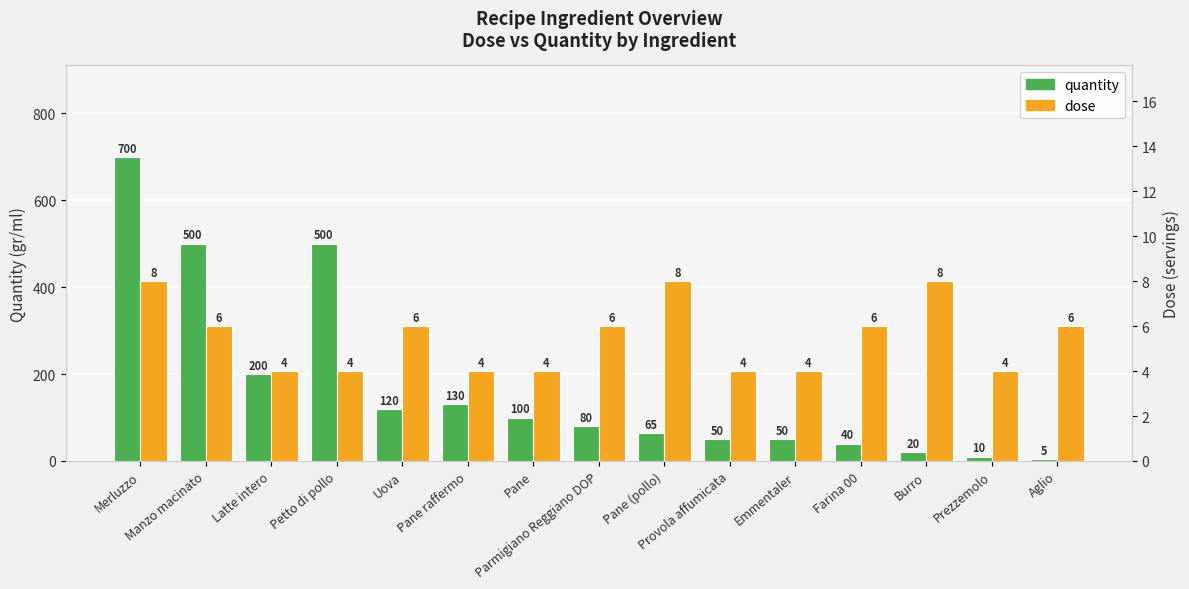

What is the sum of all quantity values?

2570